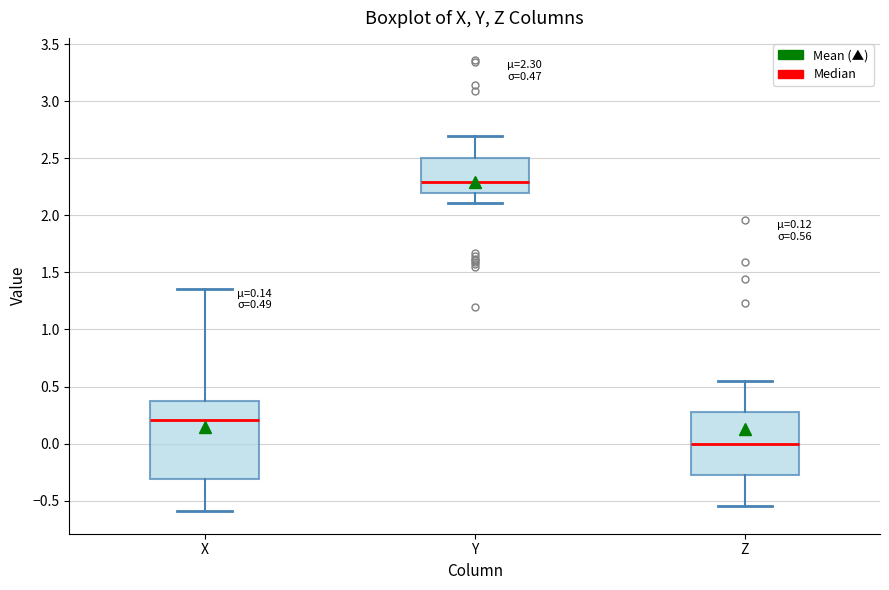

Which box has the lowest median line?

Z